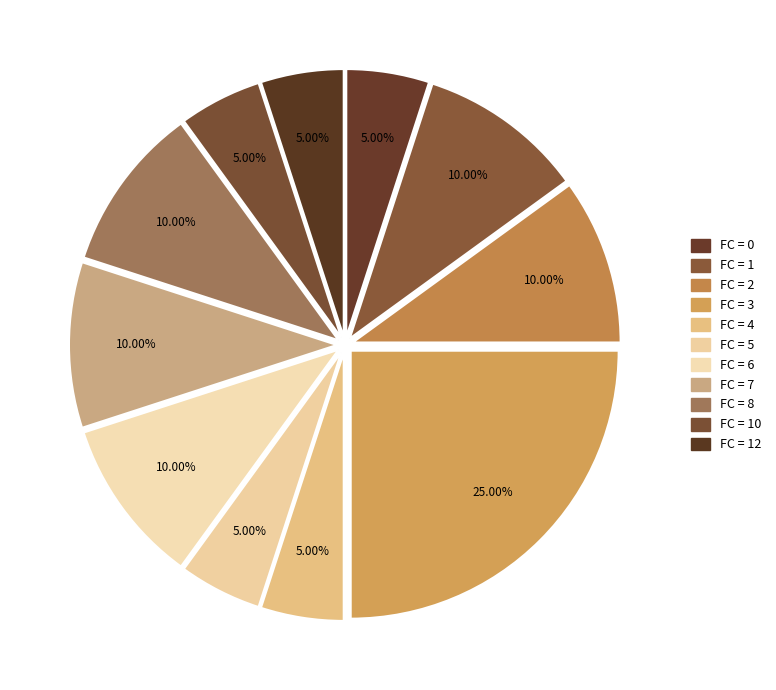

How many segments does this pie chart have?

11